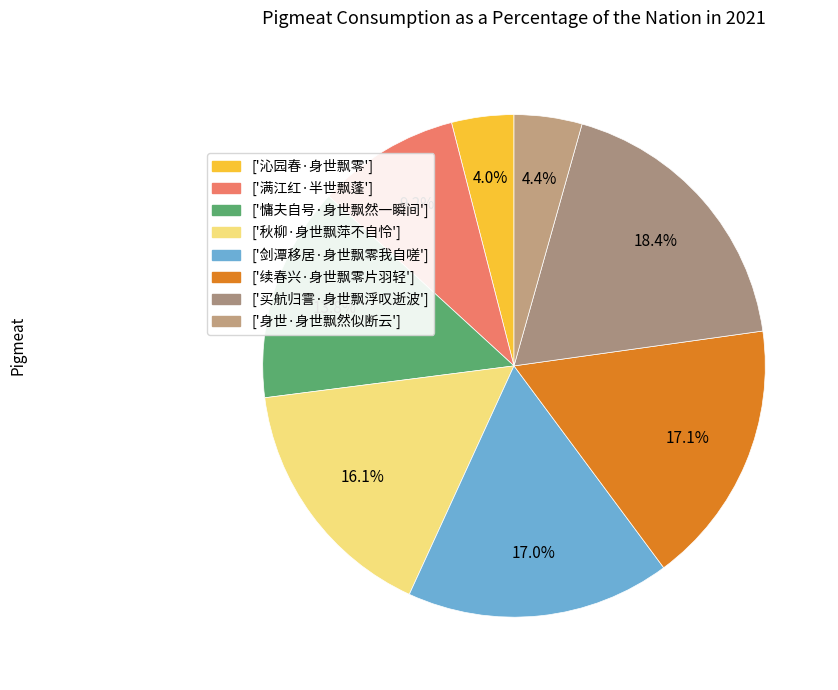

Count the number of slices in the pie.

8